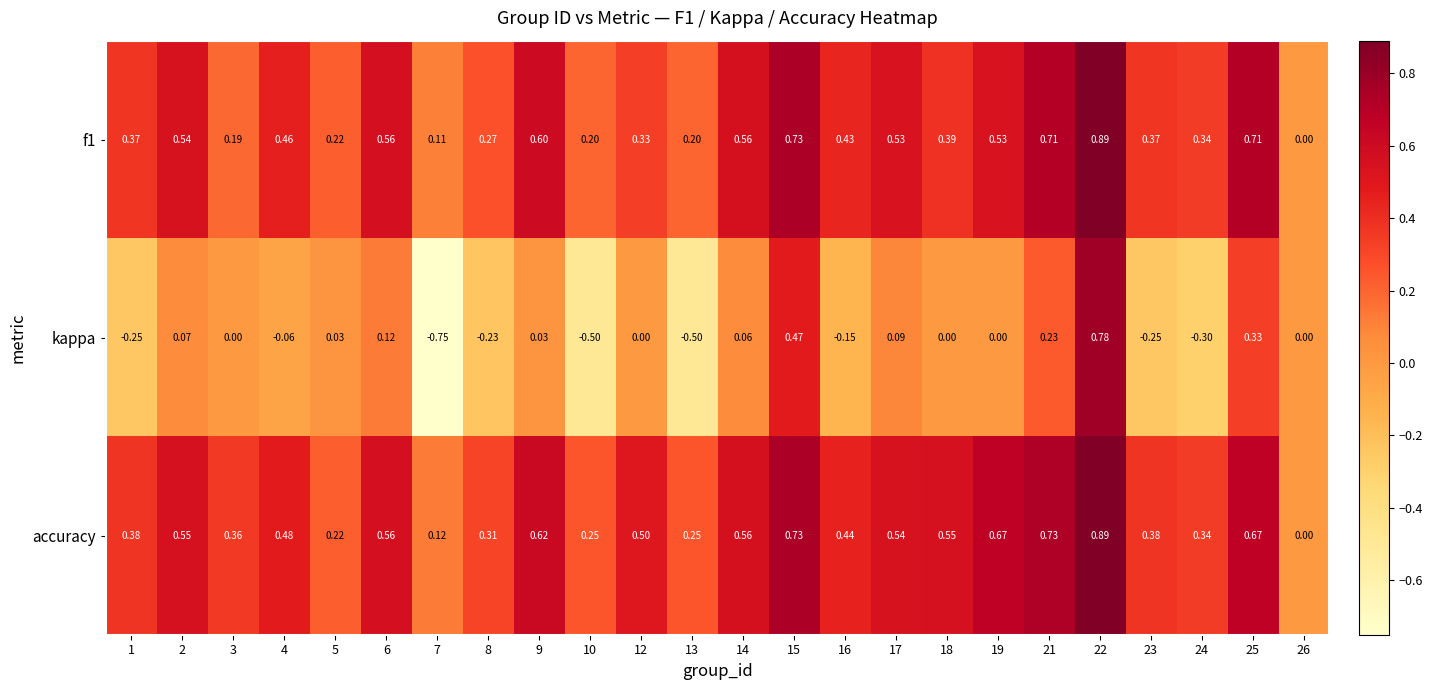

Is the value of accuracy at 19 greater than the value of f1 at 9?

Yes